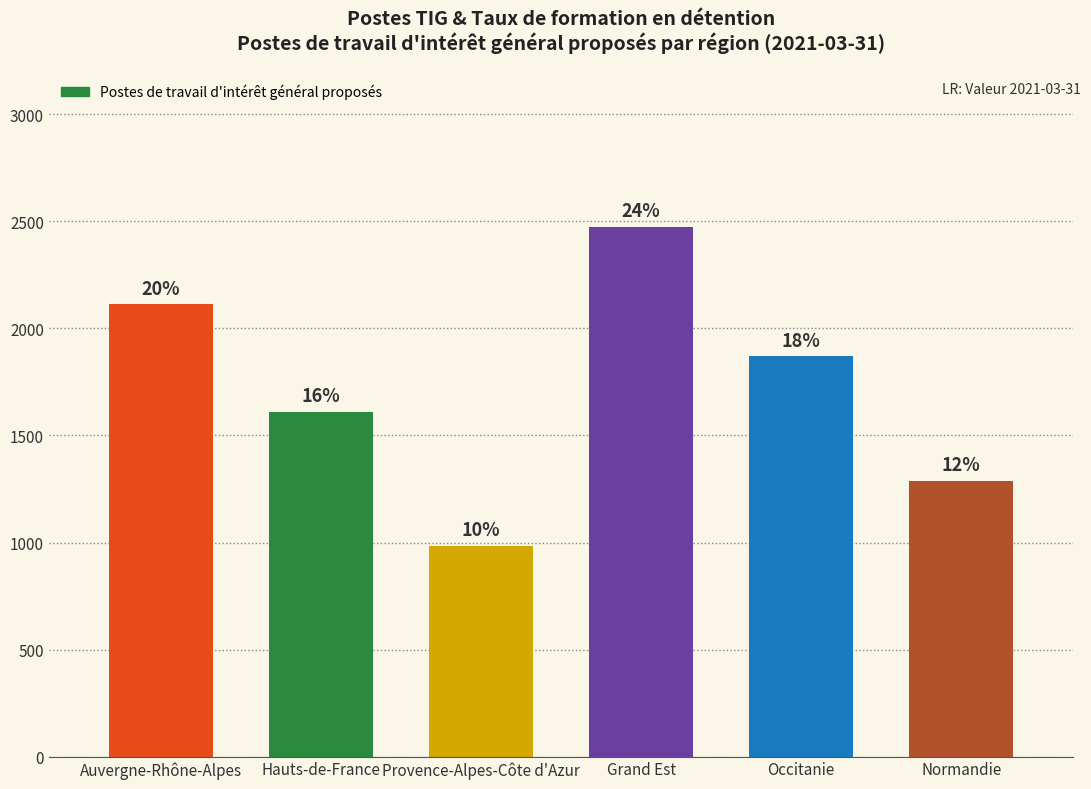

Where is the data nearest to the value 1729?

Hauts-de-France